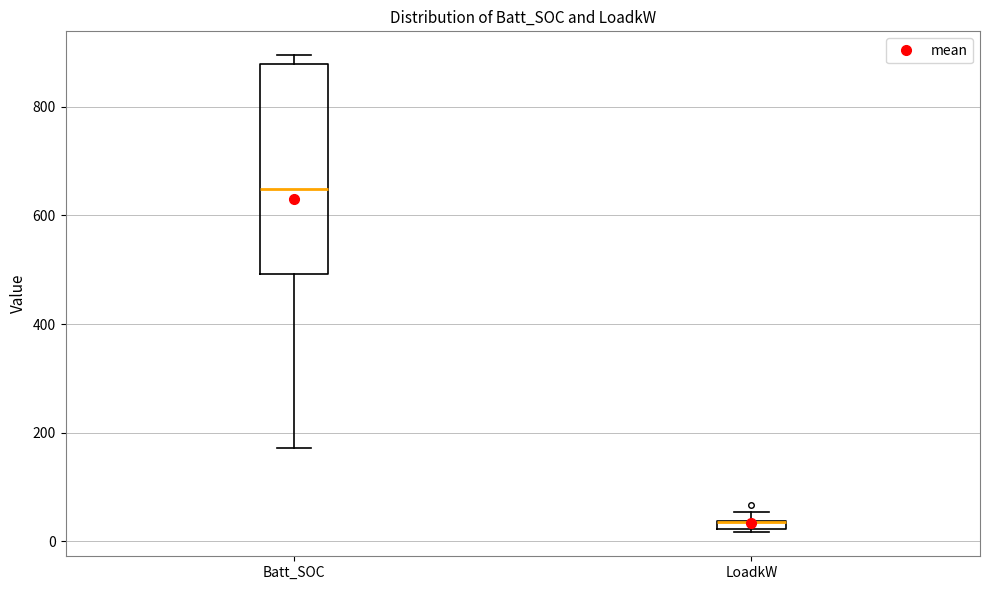

Where is the upper edge of the box for Batt_SOC on the y-axis? The values are not printed on the chart, so give them approximately, as read against the axis.

880